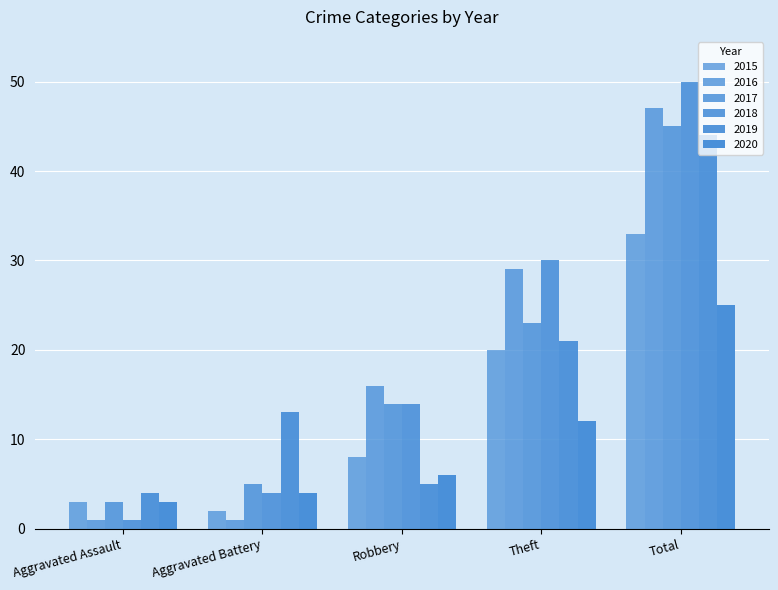

What value does the 2015 series have at Theft, to the nearest 5?

20